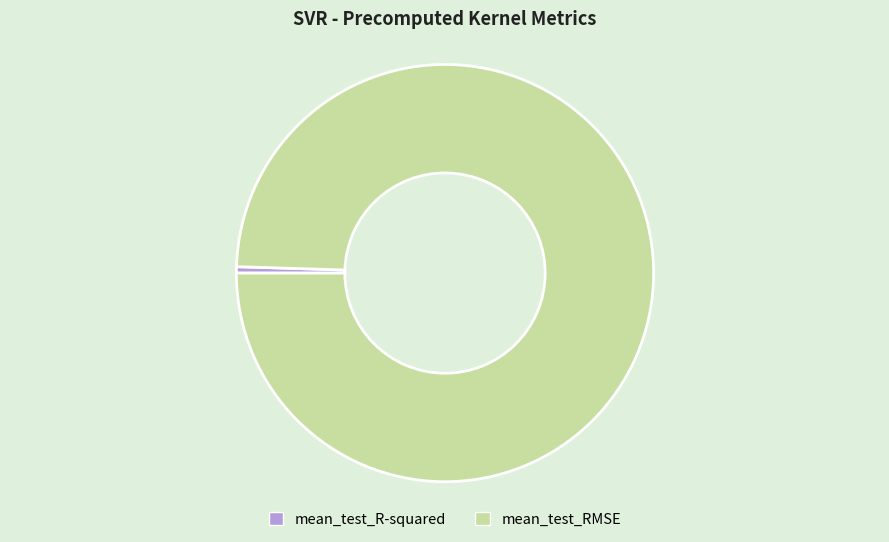

Between mean_test_R-squared and mean_test_RMSE, which is larger?

mean_test_RMSE